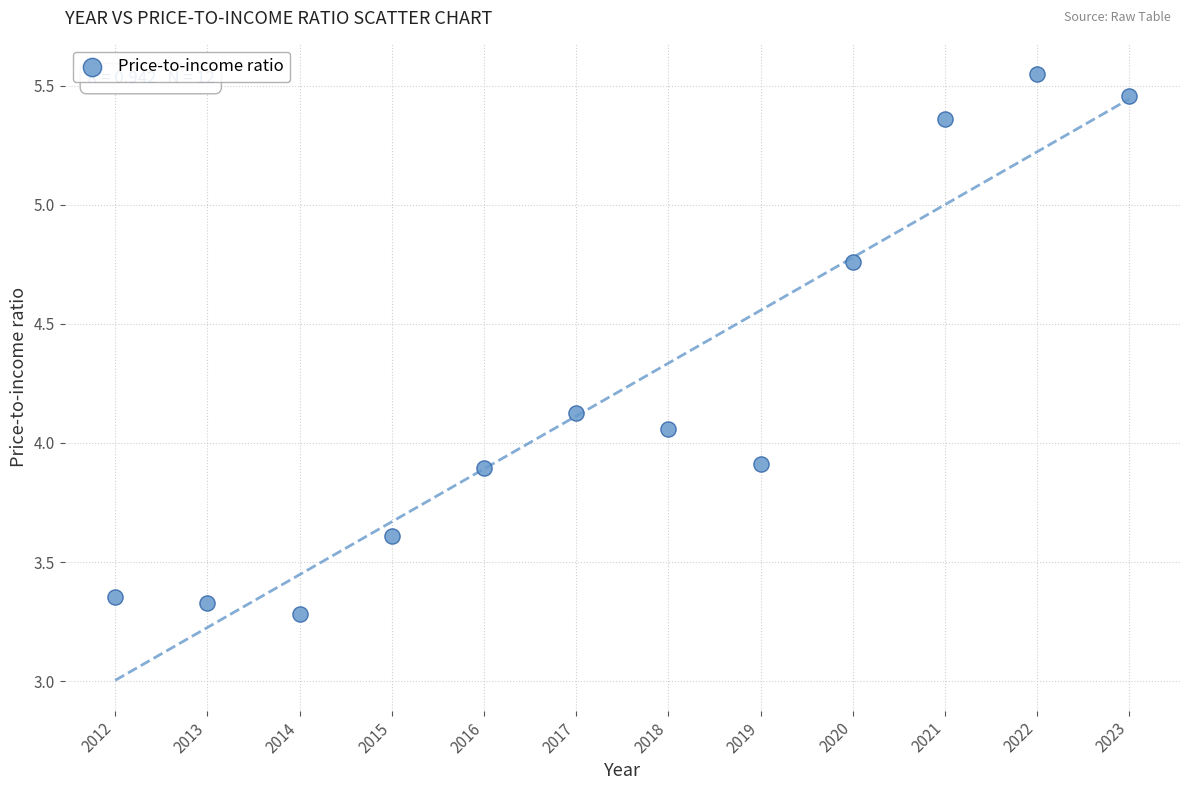

What is the range of X values (max minus min)?

11.0